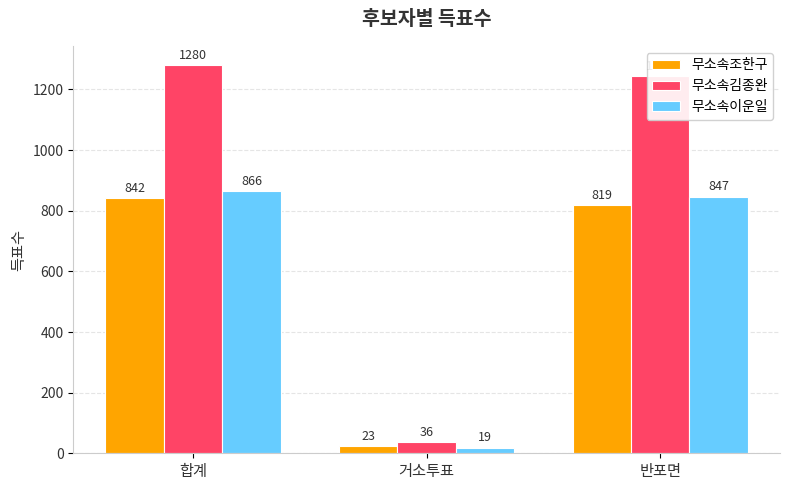

What is the difference between the second highest and minimum values in the 무소속김종완 series?

1208